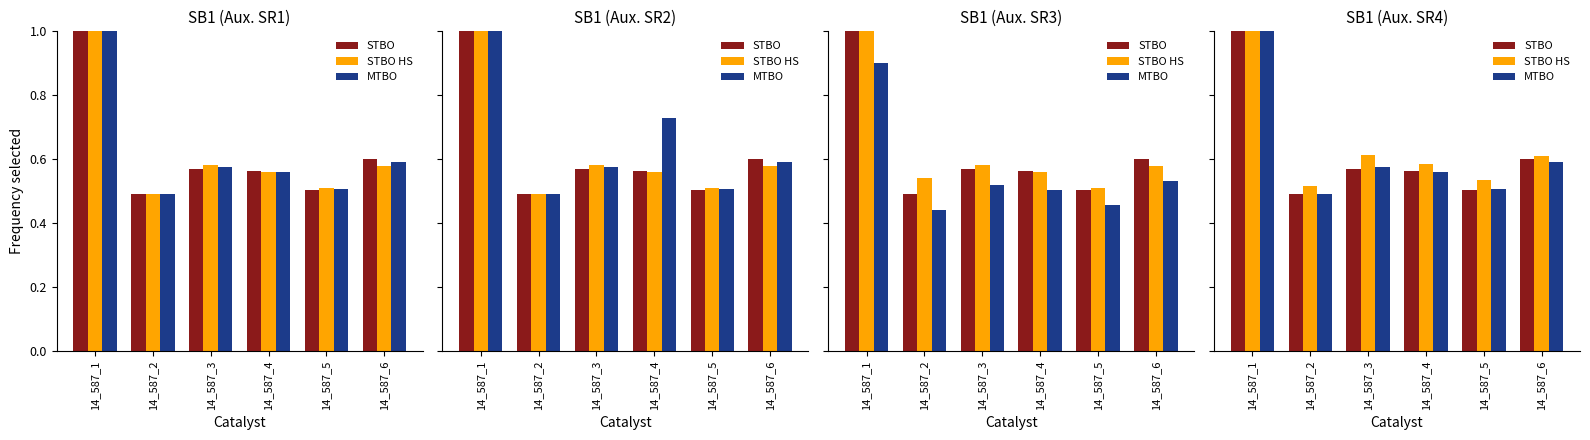

The STBO HS series shows 0.7 at 14_587_1. True or false?

False